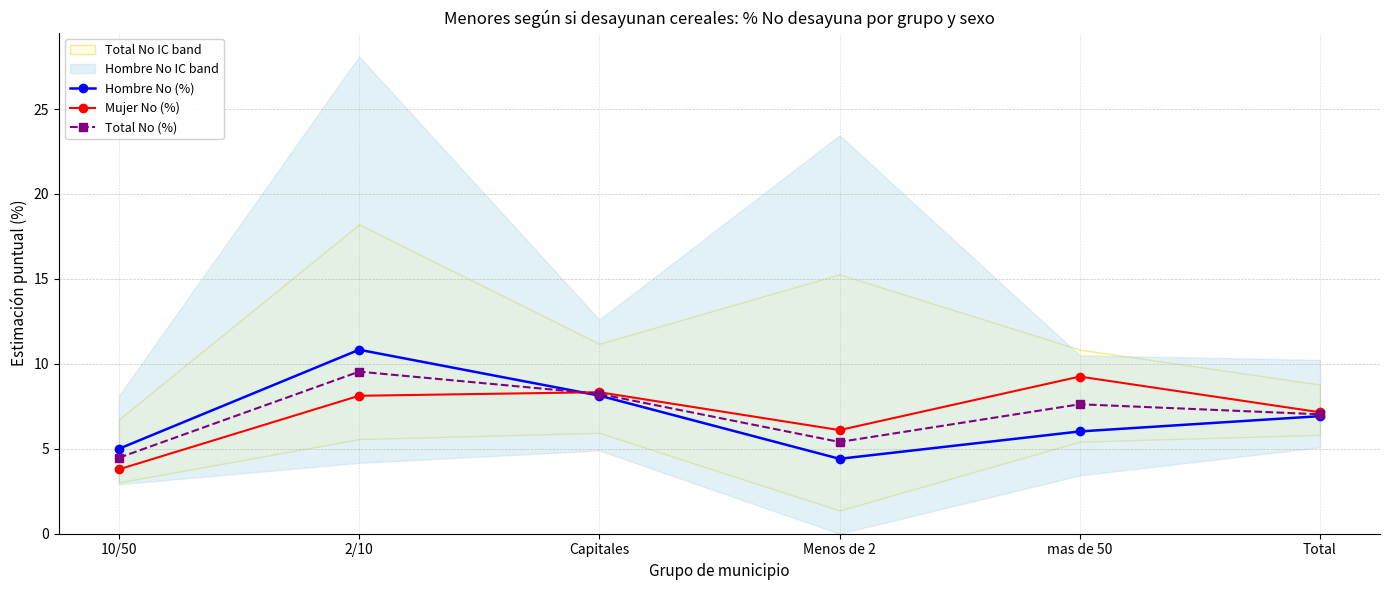

Reading right to left, what are all the values shown in this chart?

Hombre No (%): Total=6.9	mas de 50=6.0	Menos de 2=4.4	Capitales=8.1	2/10=10.8	10/50=5.0
Mujer No (%): Total=7.2	mas de 50=9.2	Menos de 2=6.1	Capitales=8.3	2/10=8.1	10/50=3.8
Total No (%): Total=7.0	mas de 50=7.6	Menos de 2=5.4	Capitales=8.2	2/10=9.5	10/50=4.5